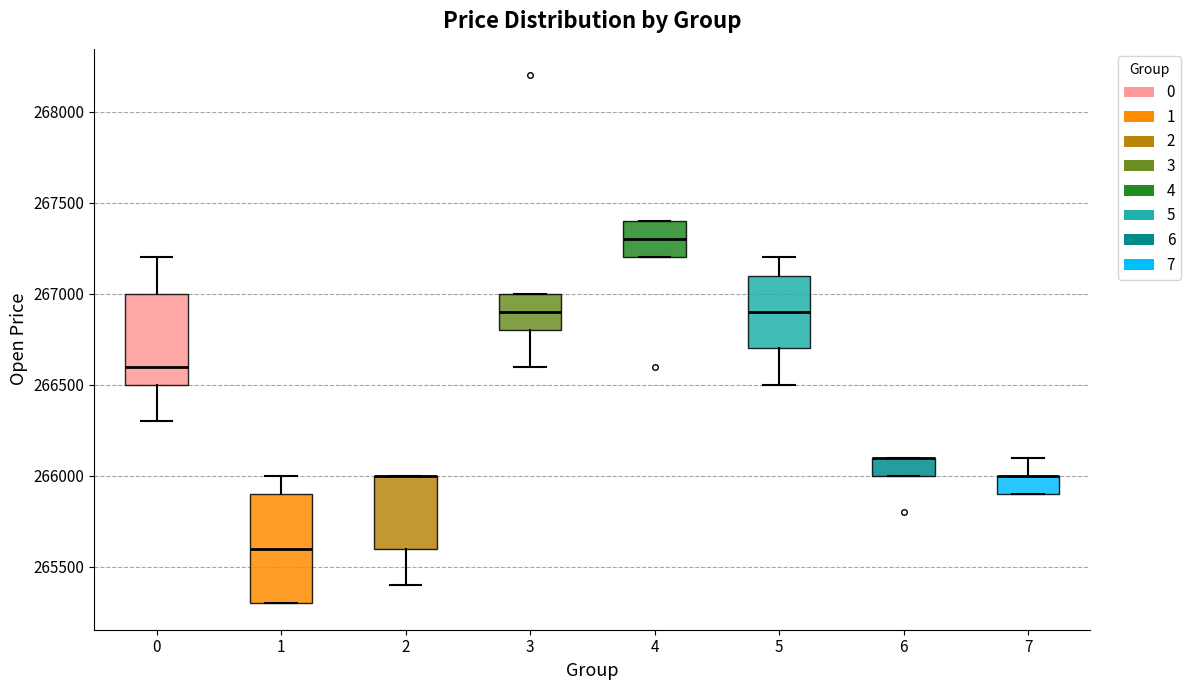

Which box is the tallest, from its lower edge to its upper edge?

1